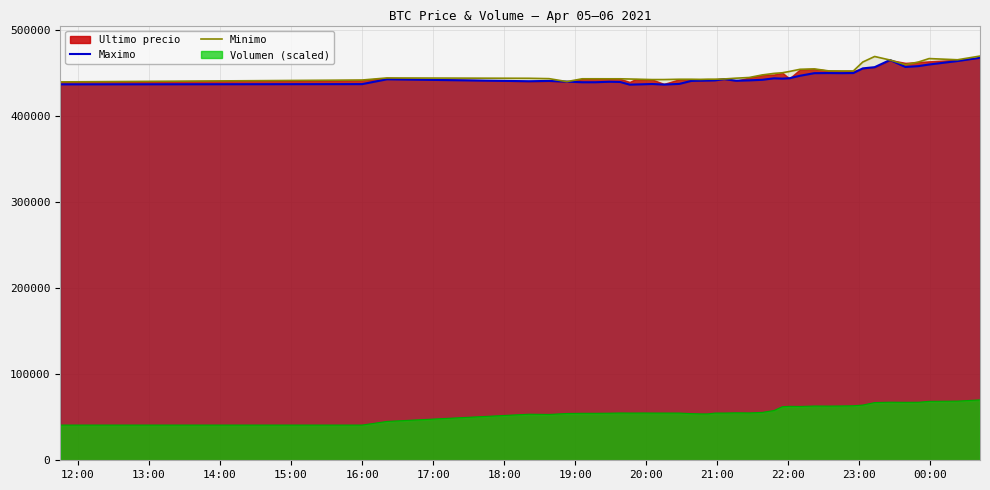

True or false: Minimo and Volumen (scaled) cross at least once.

False